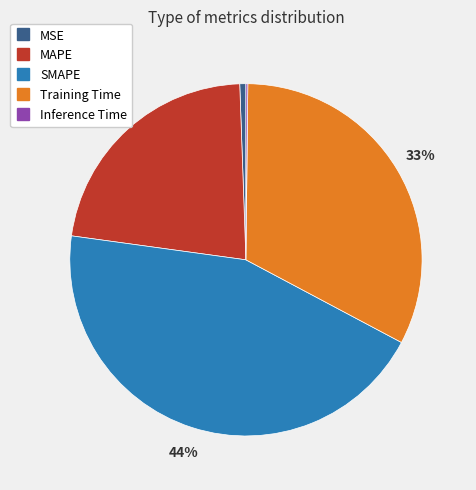

To the nearest percent, what is the difference between the largest and smallest slice percentages?

44%